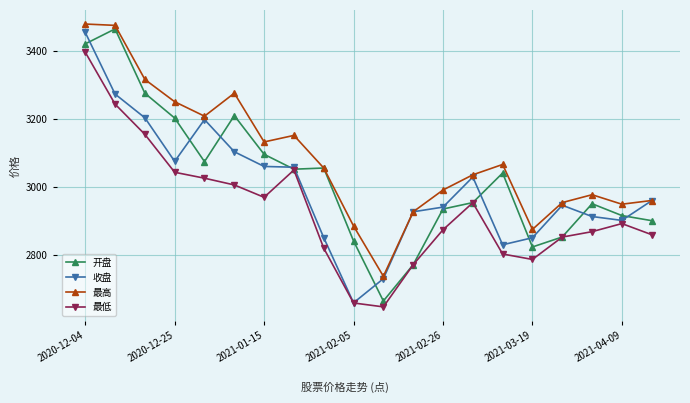

At how many categories does at least one series exceed 2715?

20